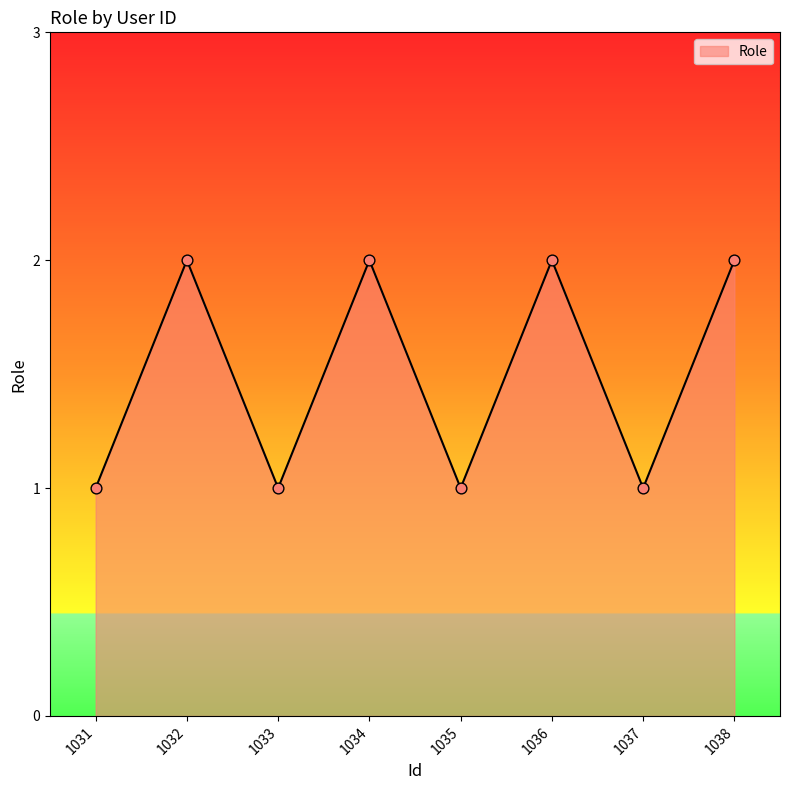

What is the ratio of the value at 1035 to the value at 1037?

1.0